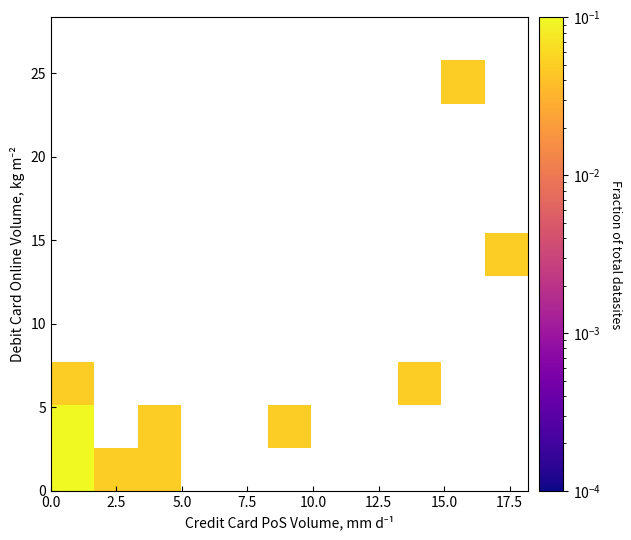

True or false: the data shows 0.5 at FEDERAL BANK LTD.

False